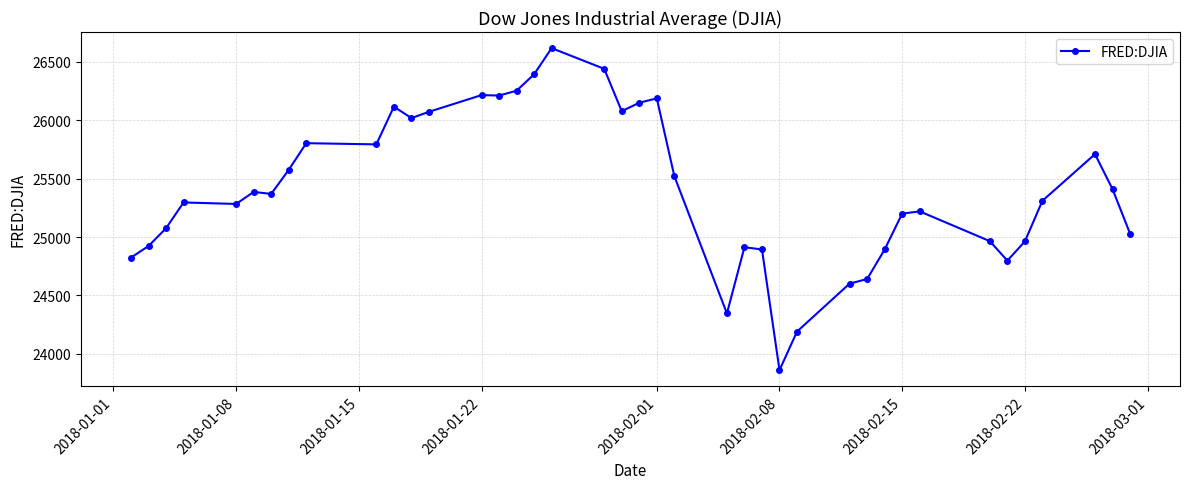

What is the value of the 35th point from the left?

24797.8